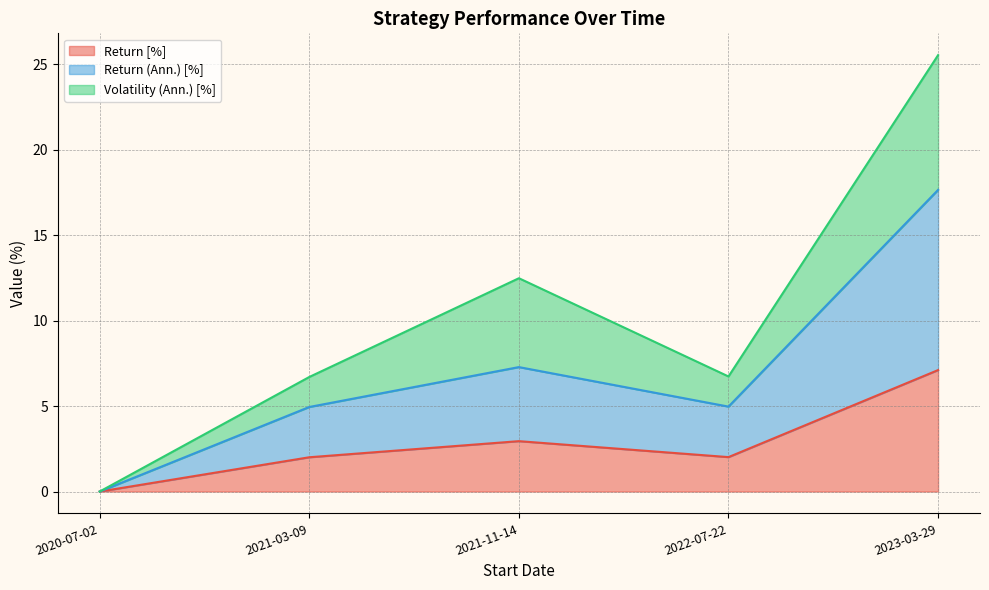

In Equity Peak [$], how many points are lower than both neighbors (excluding endpoints)?

1